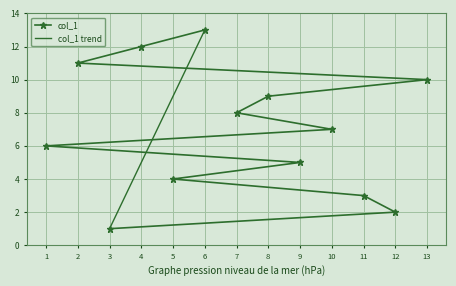

The chart shows a value of 1 at 3. True or false?

True